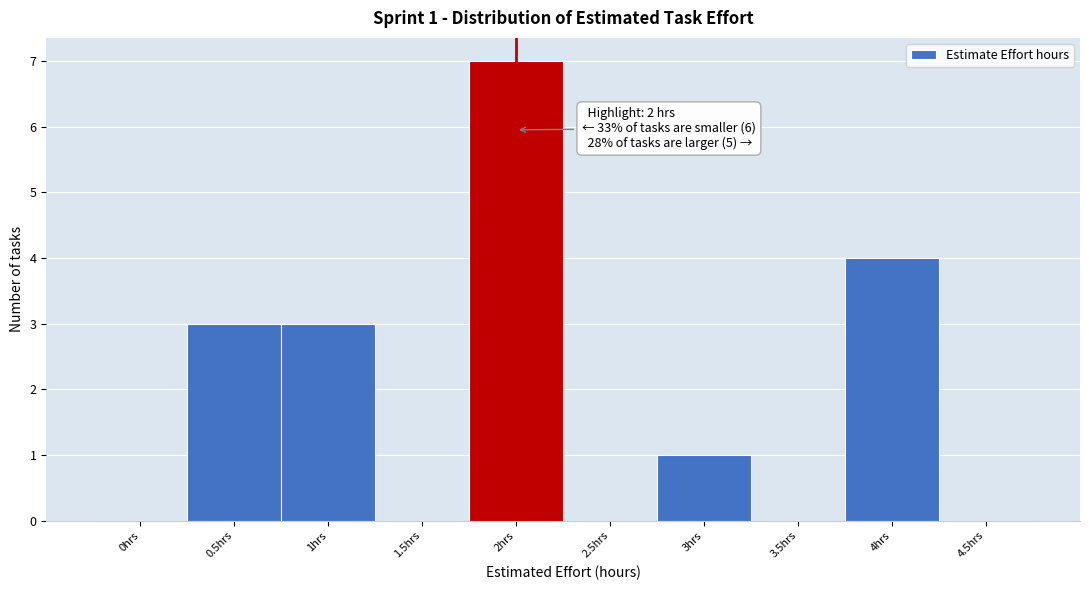

Reading left to right, transcribe all the data shown in this chart.

0hrs=0	0.5hrs=3	1hrs=3	1.5hrs=0	2hrs=7	2.5hrs=0	3hrs=1	3.5hrs=0	4hrs=4	4.5hrs=0